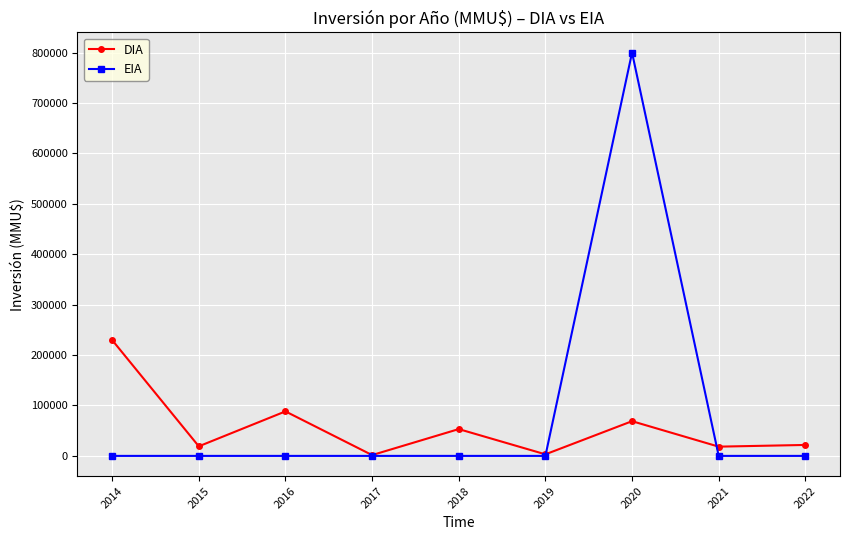

Is it true that DIA equals 24850 at 2020?

False